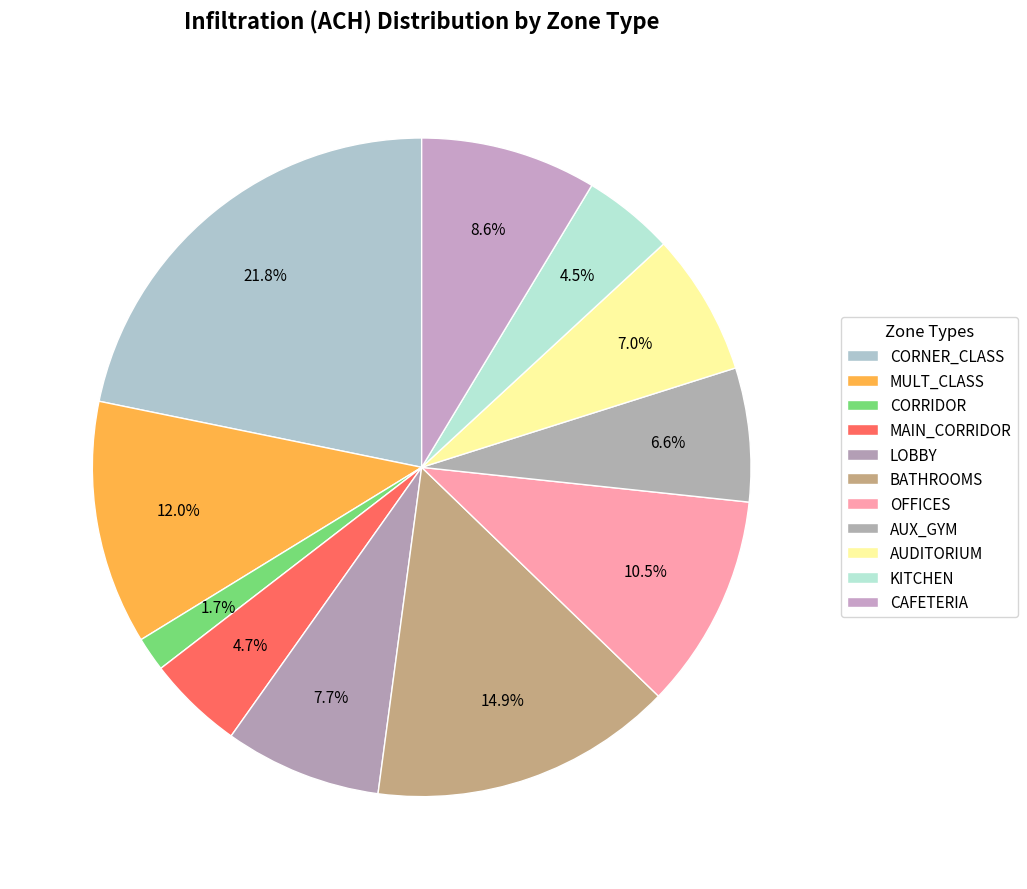

The BATHROOMS slice represents 15% of the pie. True or false?

True